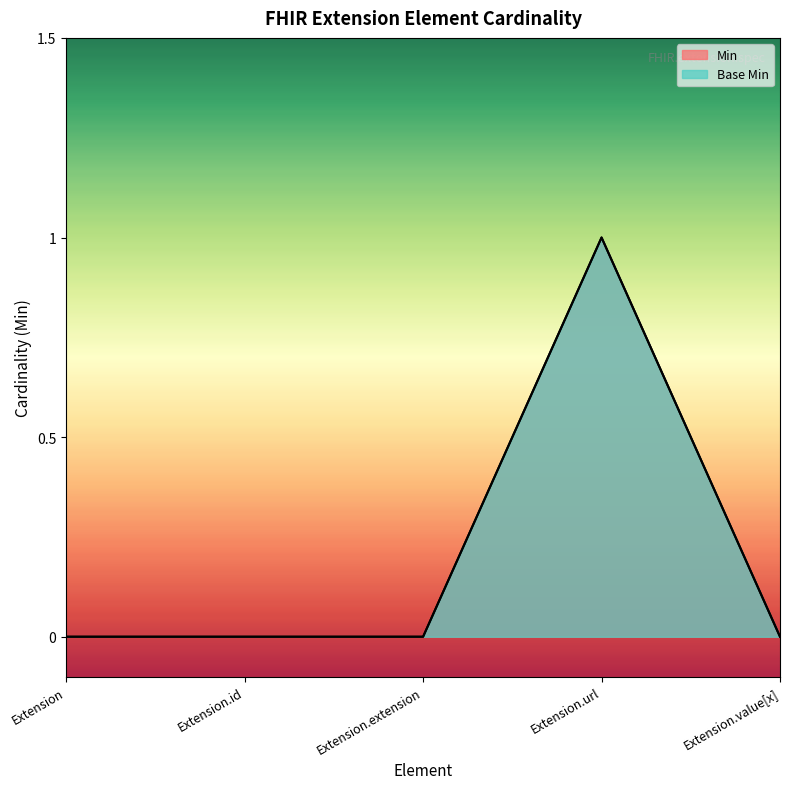

How many distinct data groups are displayed?

2